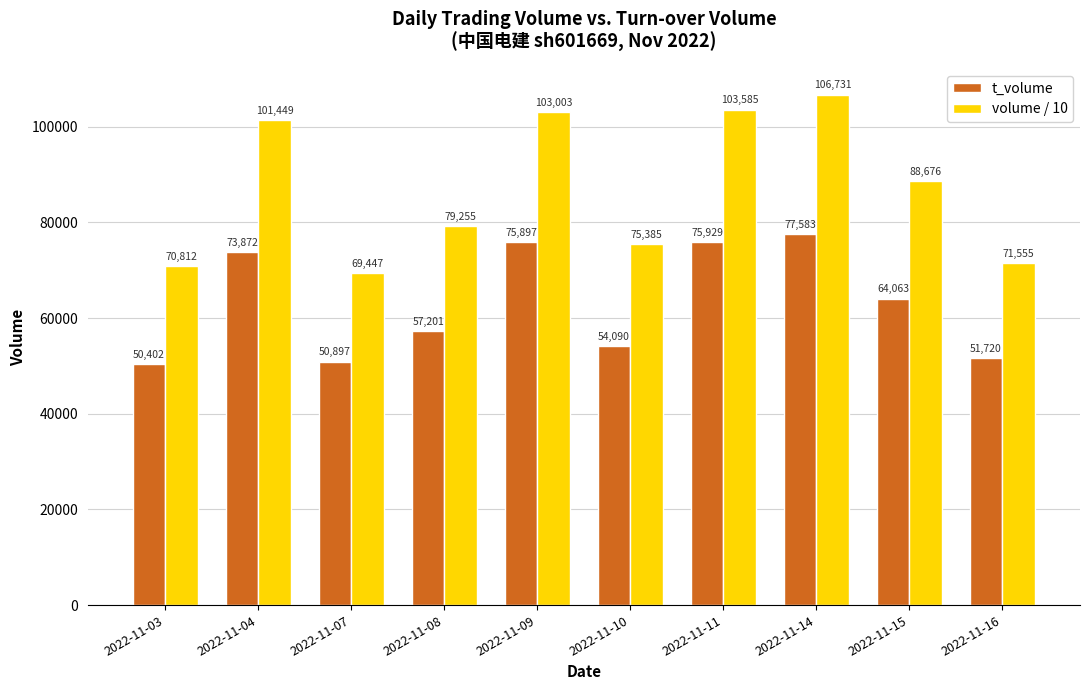

Between 2022-11-03 and 2022-11-08, which series saw the biggest shift?

volume / 10